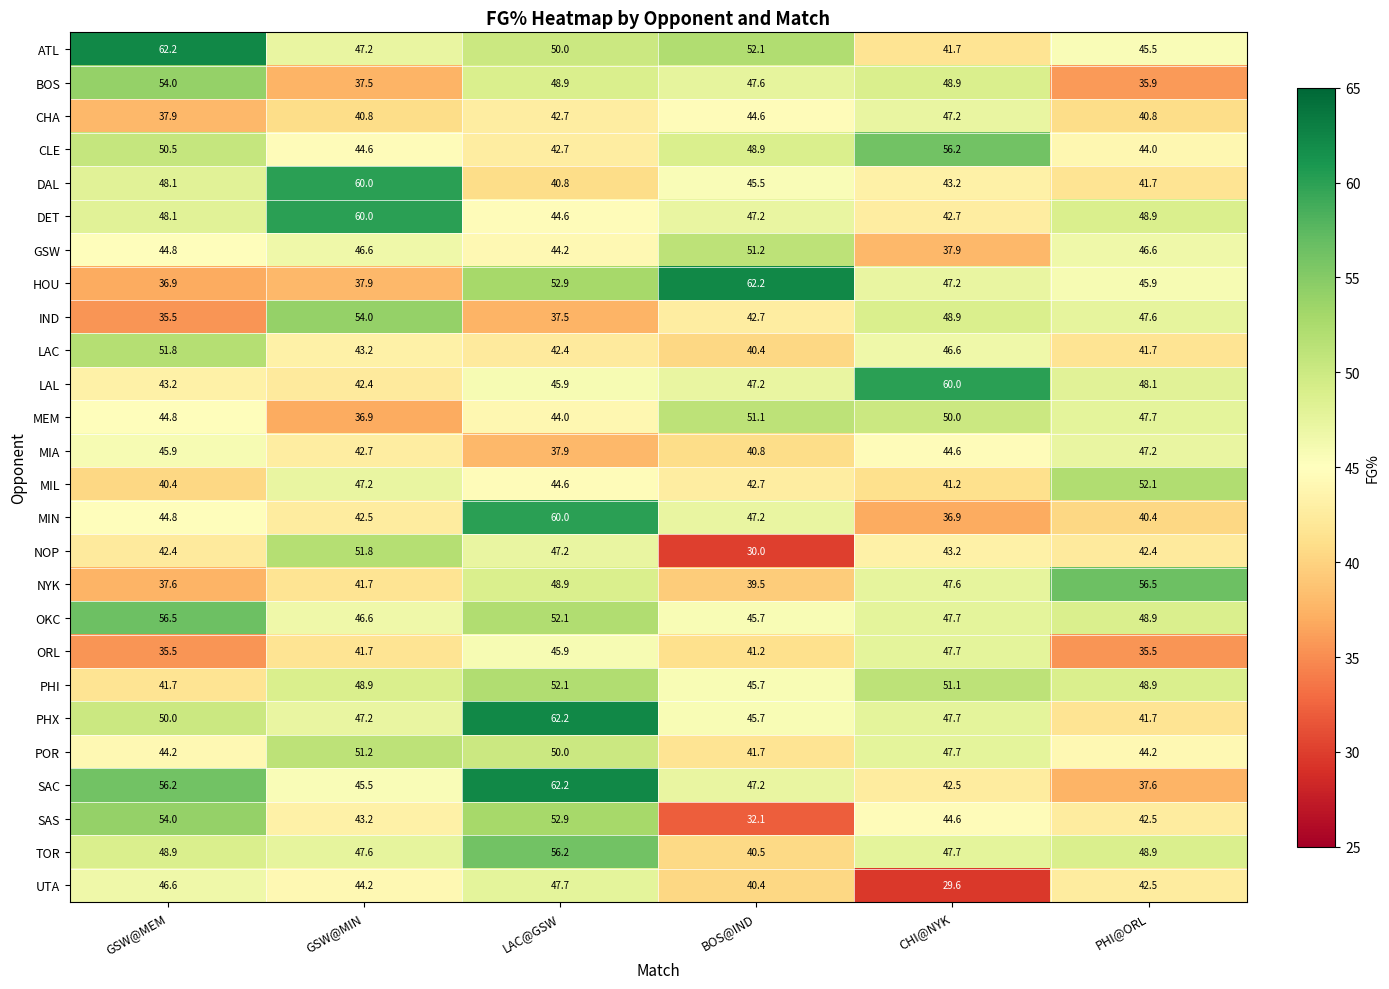

Where is PHX nearest to the value 51?

GSW@MEM